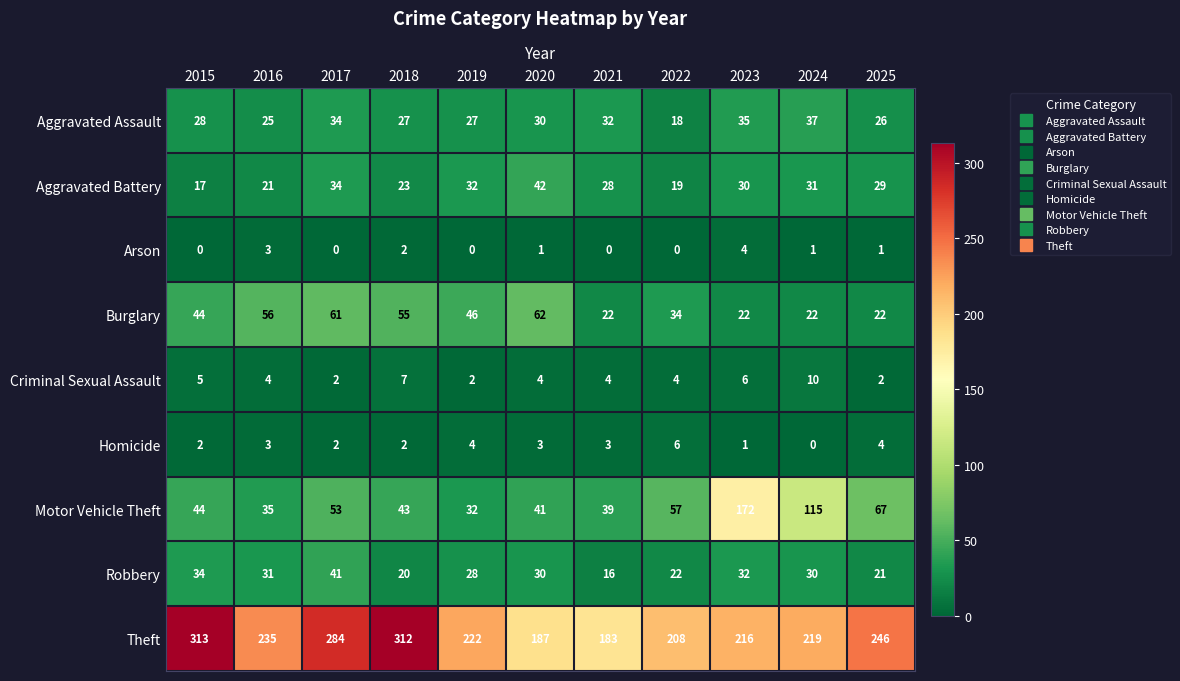

Rank the series by their maximum value, from highest to lowest.

Theft, Motor Vehicle Theft, Burglary, Aggravated Battery, Robbery, Aggravated Assault, Criminal Sexual Assault, Homicide, Arson